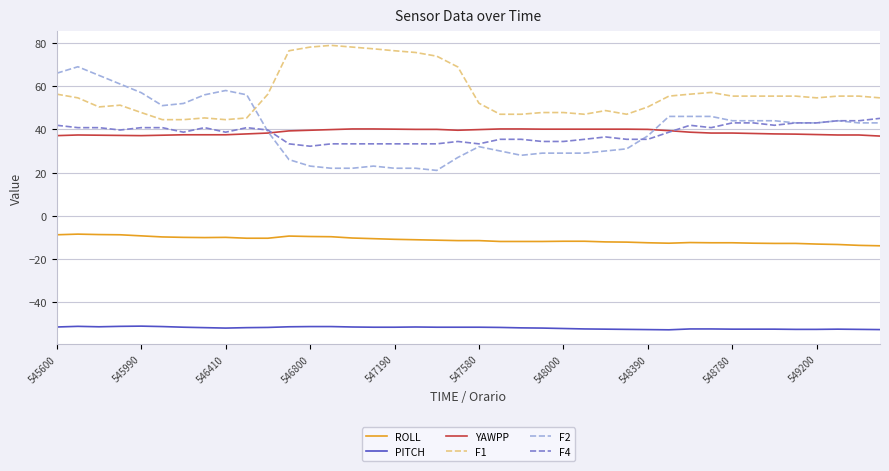

True or false: YAWPP and PITCH cross at least once.

False